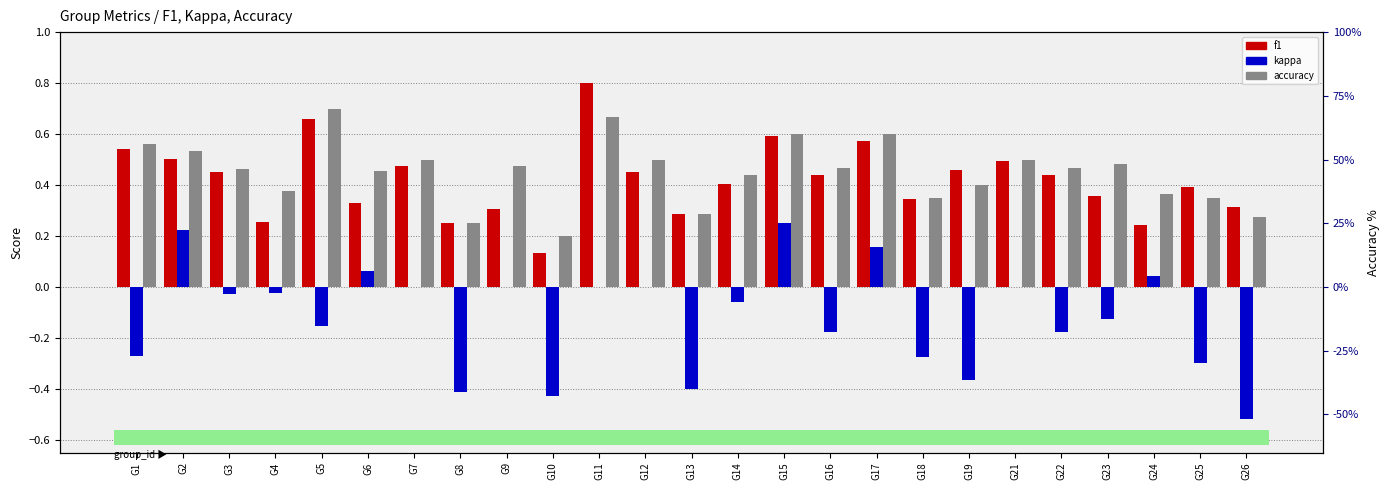

What is the greatest value displayed?

0.8